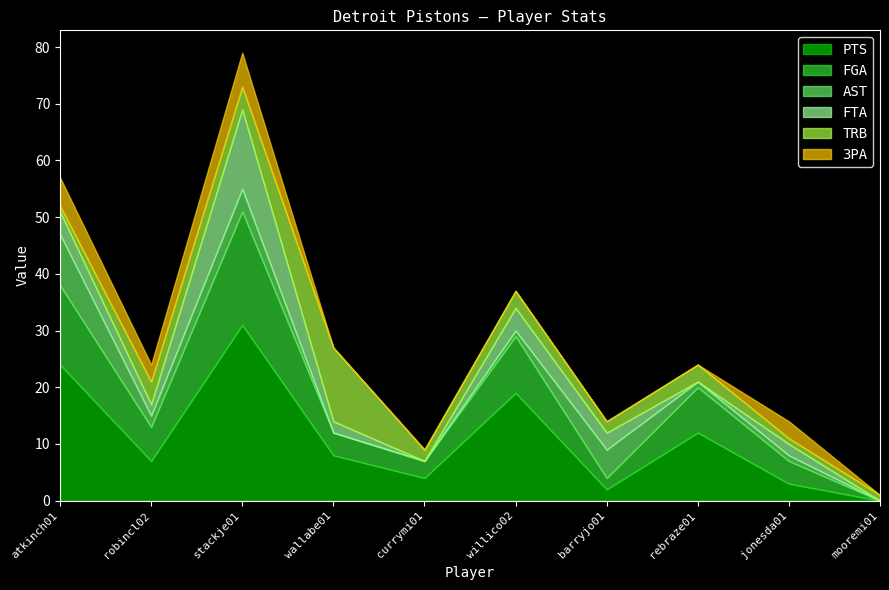

Reading left to right, list all the values displayed in this chart.

PTS: 24	7	31	8	4	19	2	12	3	0
FGA: 14	6	20	4	3	10	2	8	4	0
AST: 9	2	4	0	0	1	5	1	1	0
FTA: 4	2	14	2	0	4	3	0	2	0
TRB: 1	4	4	13	2	3	2	3	1	1
3PA: 5	3	6	0	0	0	0	0	3	0